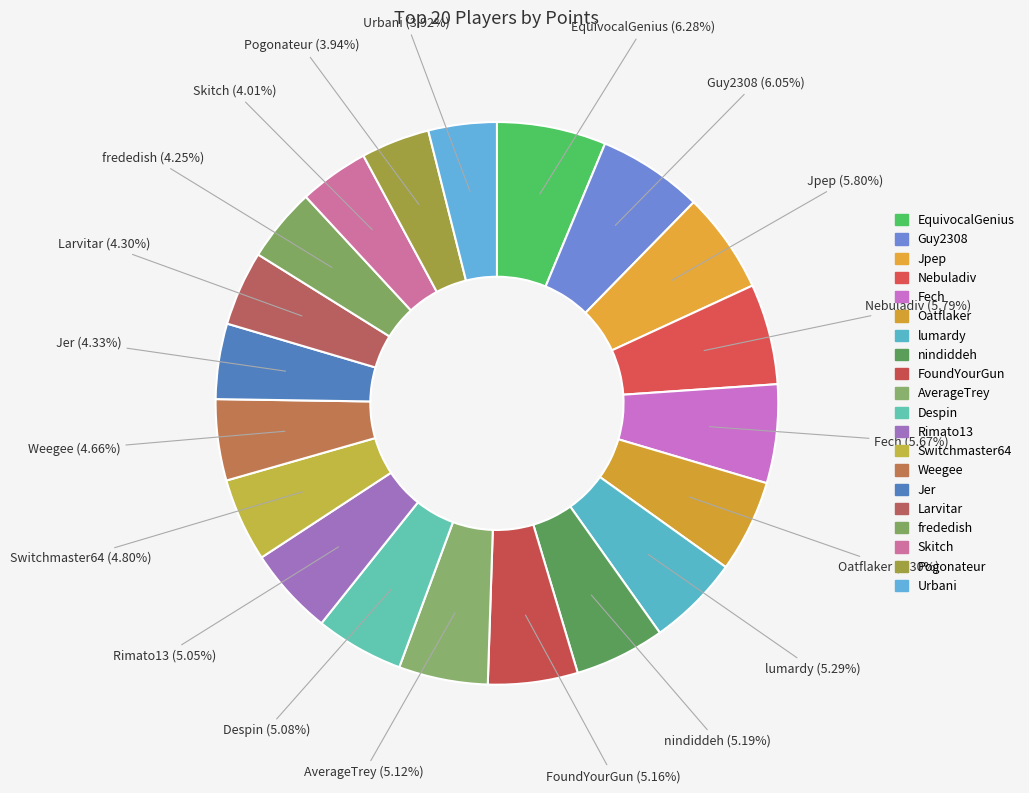

Does Switchmaster64 represent more than half of the total?

No